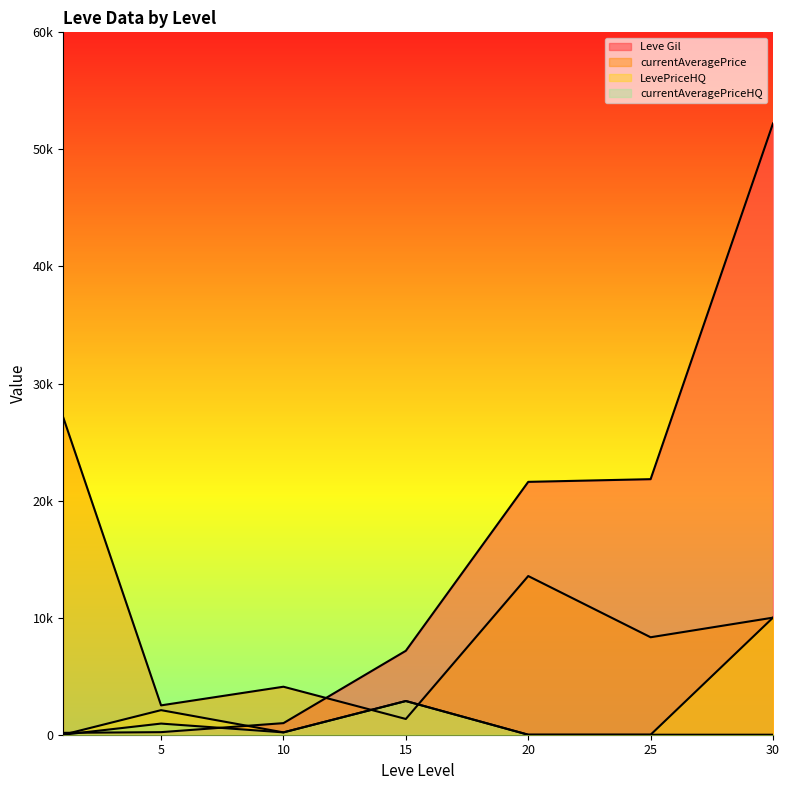

What is the value of the Leve Gil point at the 3rd from the left?

990